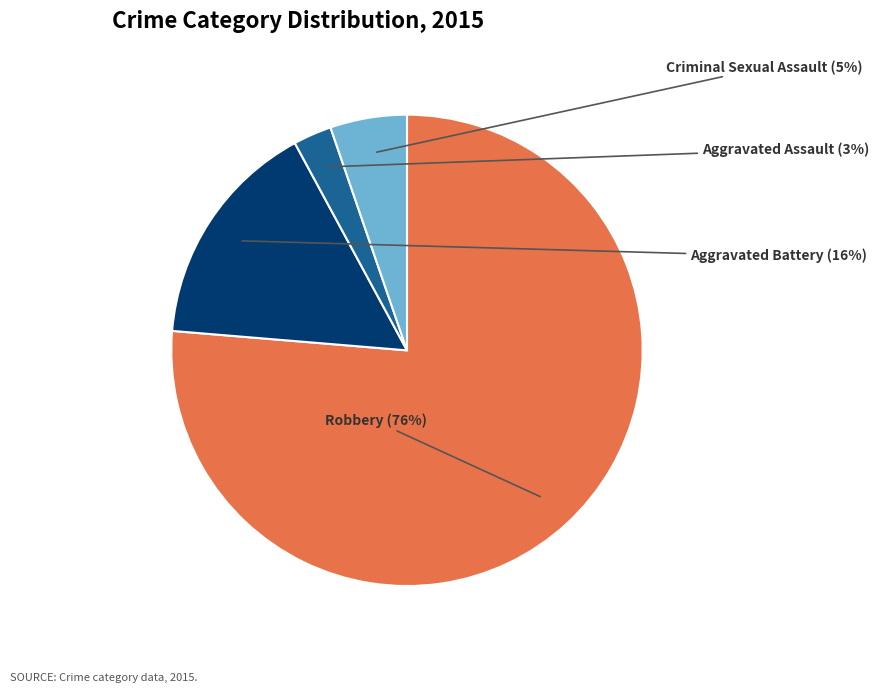

To the nearest percent, what is the average slice percentage?

25%